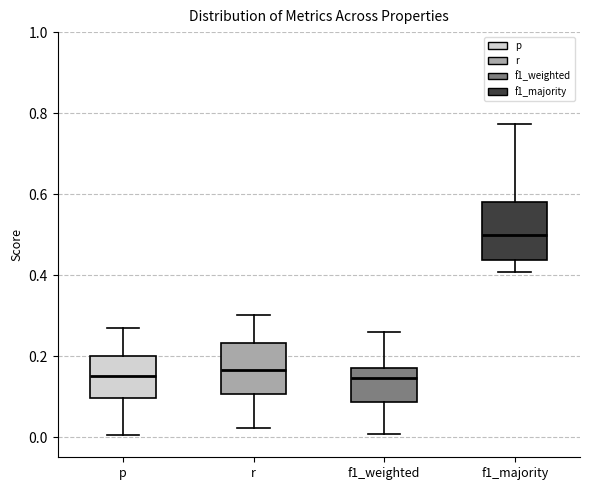

Reading left to right, transcribe this box plot: for each box, give where its median line is, the range the box spans, and where its two whiskers end, as read against the y-axis. The values are not printed on the chart, so give them approximately, as read against the axis.

p: median 0.16, box 0.10 to 0.20, whiskers 0.00 to 0.26
r: median 0.16, box 0.10 to 0.24, whiskers 0.02 to 0.30
f1_weighted: median 0.14, box 0.08 to 0.16, whiskers 0.00 to 0.26
f1_majority: median 0.50, box 0.44 to 0.58, whiskers 0.40 to 0.78